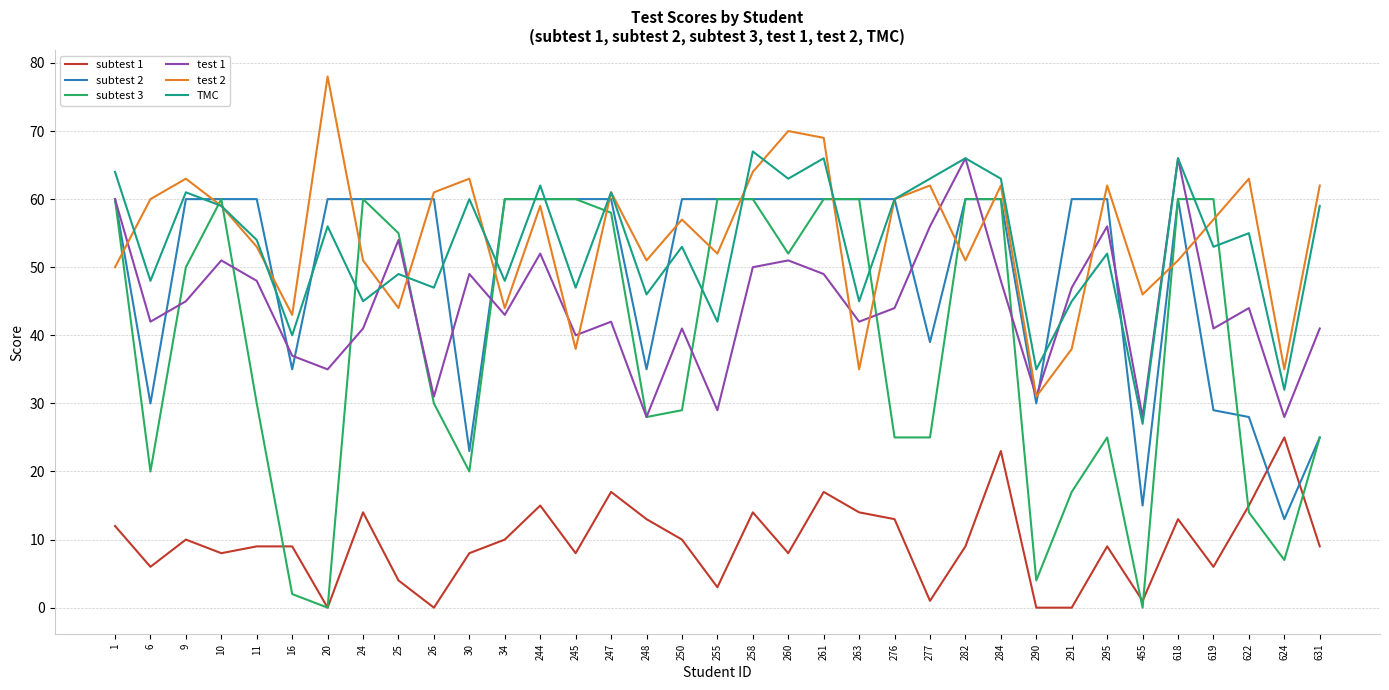

Reading left to right, what are all the values shown in this chart?

subtest 1: 12	6	10	8	9	9	0	14	4	0	8	10	15	8	17	13	10	3	14	8	17	14	13	1	9	23	0	0	9	1	13	6	15	25	9
subtest 2: 60	30	60	60	60	35	60	60	60	60	23	60	60	60	60	35	60	60	60	60	60	60	60	39	60	60	30	60	60	15	60	29	28	13	25
subtest 3: 60	20	50	60	30	2	0	60	55	30	20	60	60	60	58	28	29	60	60	52	60	60	25	25	60	60	4	17	25	0	60	60	14	7	25
test 1: 60	42	45	51	48	37	35	41	54	31	49	43	52	40	42	28	41	29	50	51	49	42	44	56	66	48	31	47	56	28	66	41	44	28	41
test 2: 50	60	63	59	53	43	78	51	44	61	63	44	59	38	61	51	57	52	64	70	69	35	60	62	51	62	31	38	62	46	51	57	63	35	62
TMC: 64	48	61	59	54	40	56	45	49	47	60	48	62	47	61	46	53	42	67	63	66	45	60	63	66	63	35	45	52	27	66	53	55	32	59